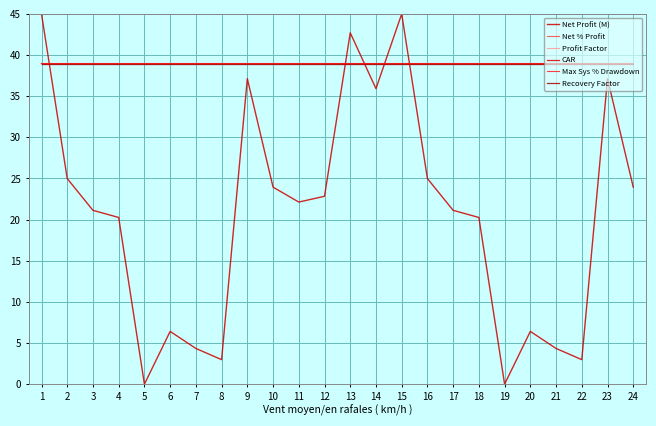

How many lines are shown in the chart?

6